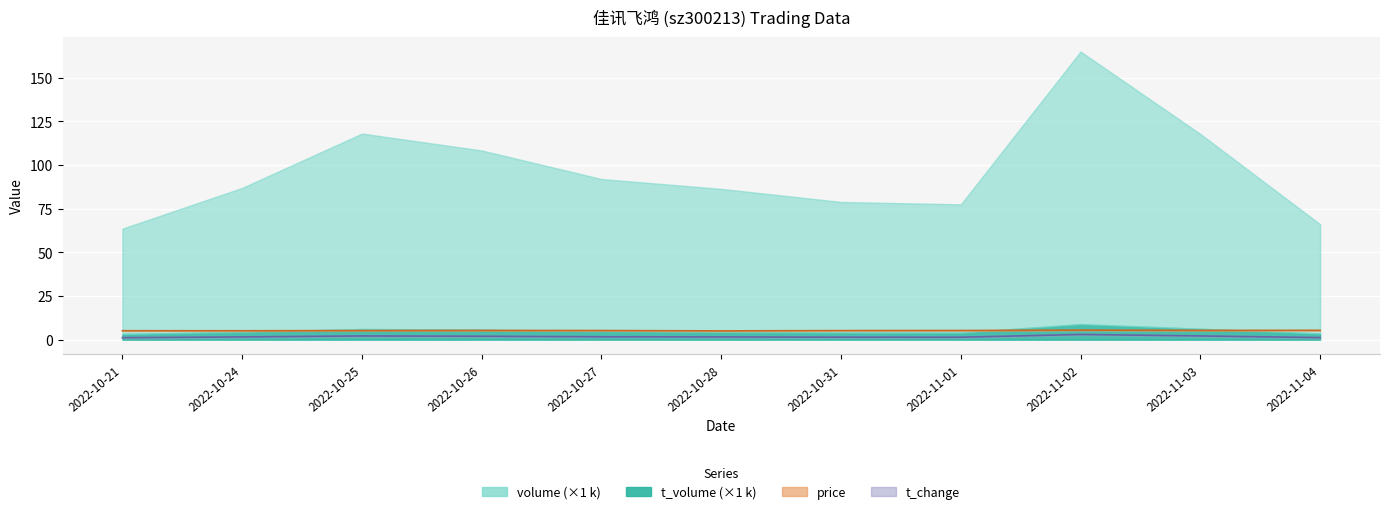

The value of price at 2022-10-31 is 5.2. True or false?

True